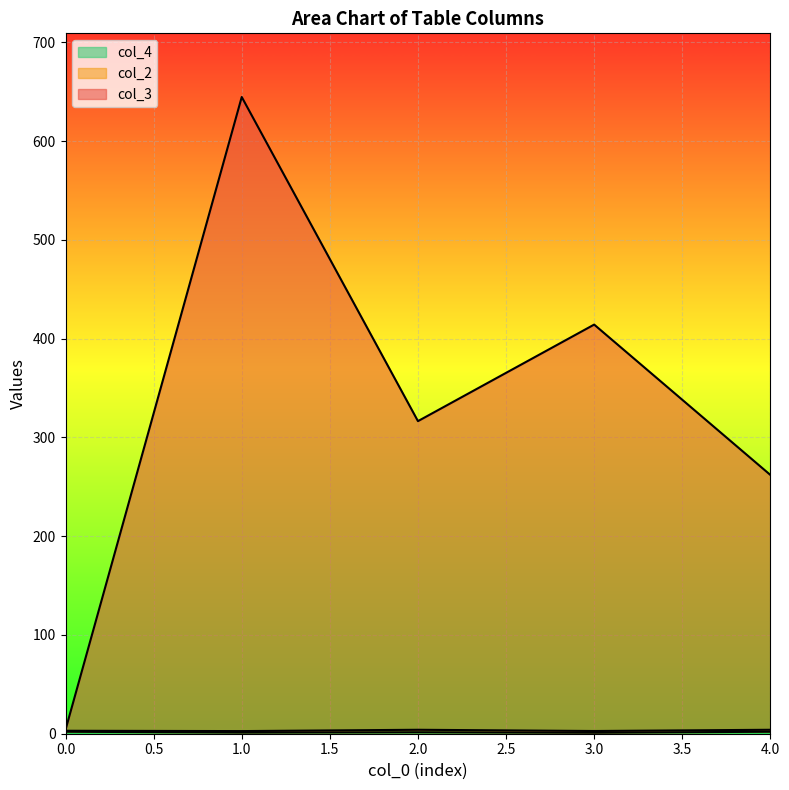

The value of col_3 at 3 is 2. True or false?

False